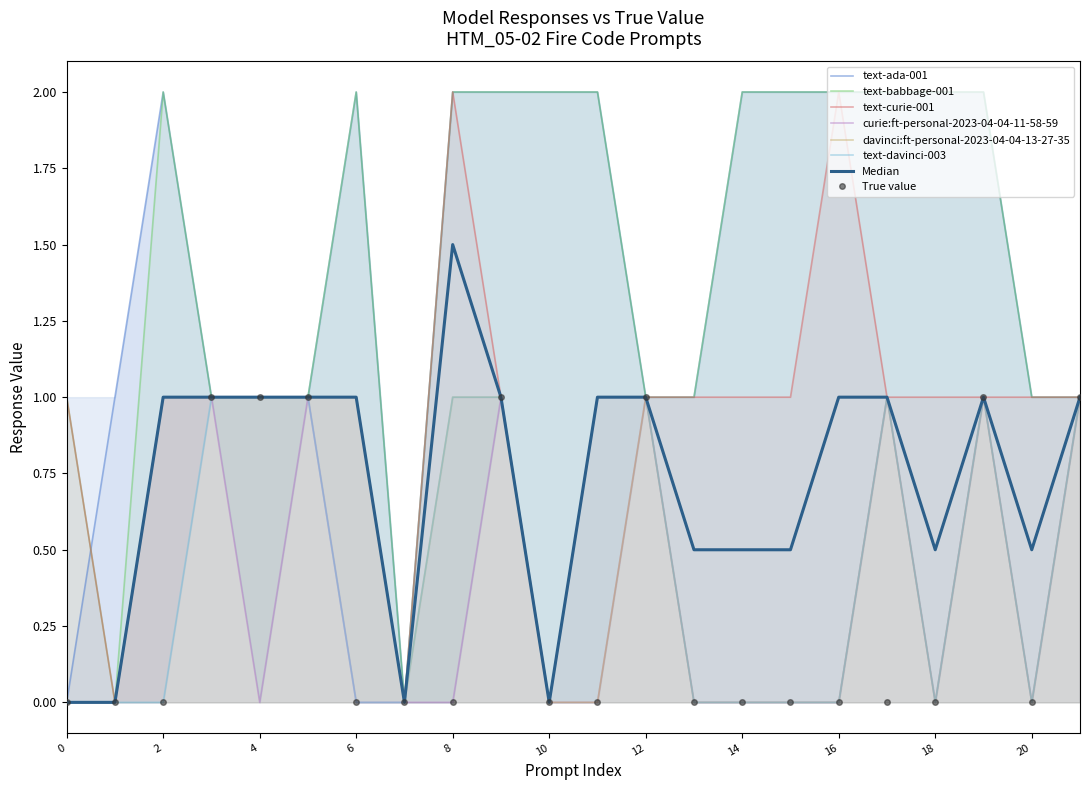

Is it true that text-davinci-003 equals -0.3 at 0?

False